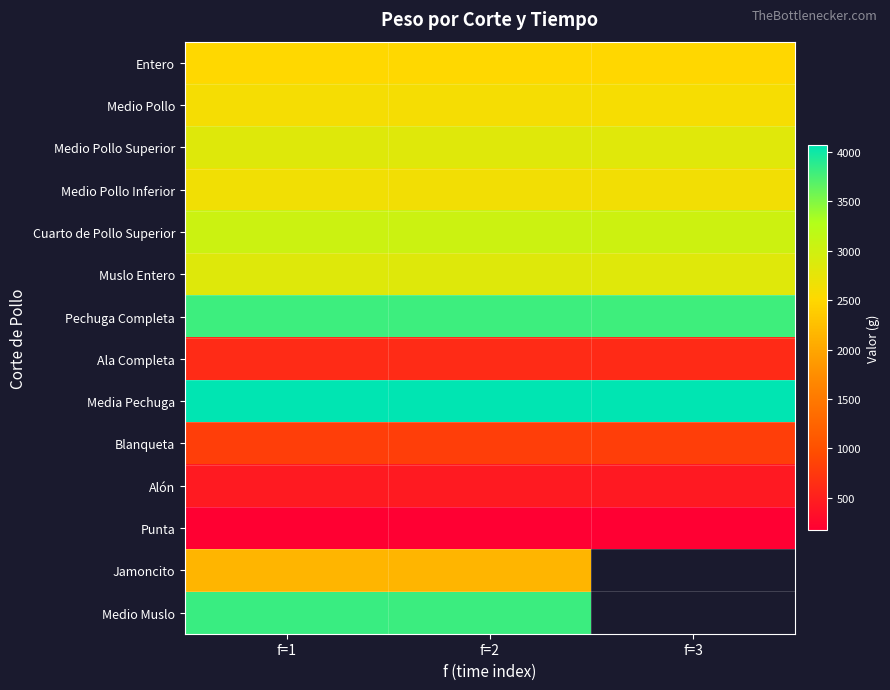

At f=1, list the series in order from largest to smallest.

Media Pechuga, Medio Muslo, Pechuga Completa, Cuarto de Pollo Superior, Muslo Entero, Medio Pollo Superior, Medio Pollo Inferior, Medio Pollo, Entero, Jamoncito, Blanqueta, Ala Completa, Alón, Punta